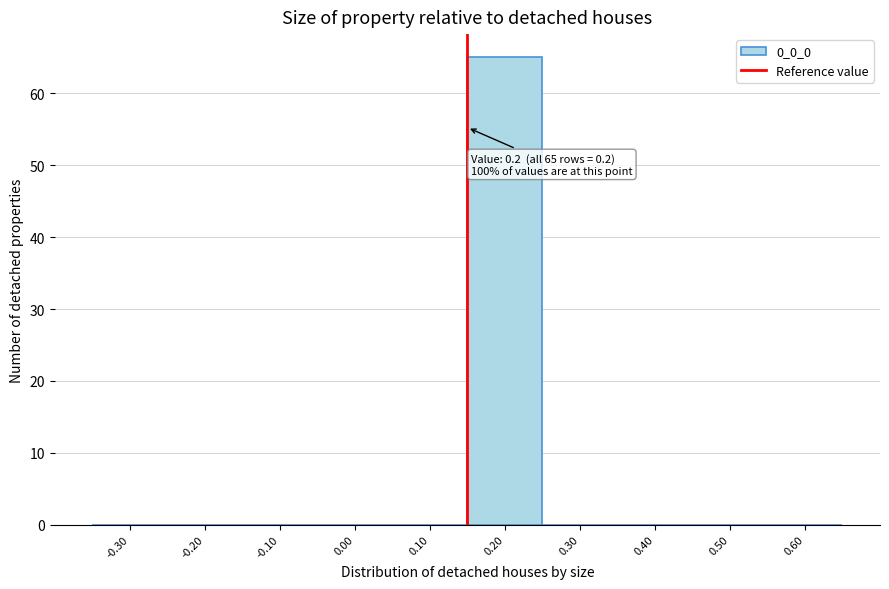

Reading left to right, list all the values displayed in this chart.

-0.30=0	-0.20=0	-0.10=0	0.00=0	0.10=0	0.20=65	0.30=0	0.40=0	0.50=0	0.60=0